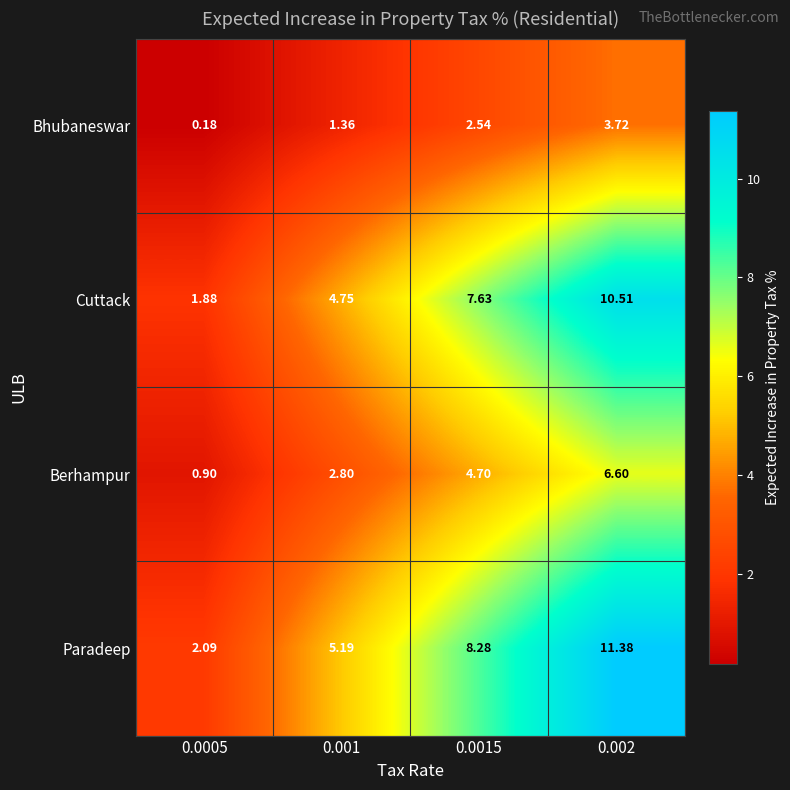

Rank the series by their maximum value, from lowest to highest.

Bhubaneswar, Berhampur, Cuttack, Paradeep